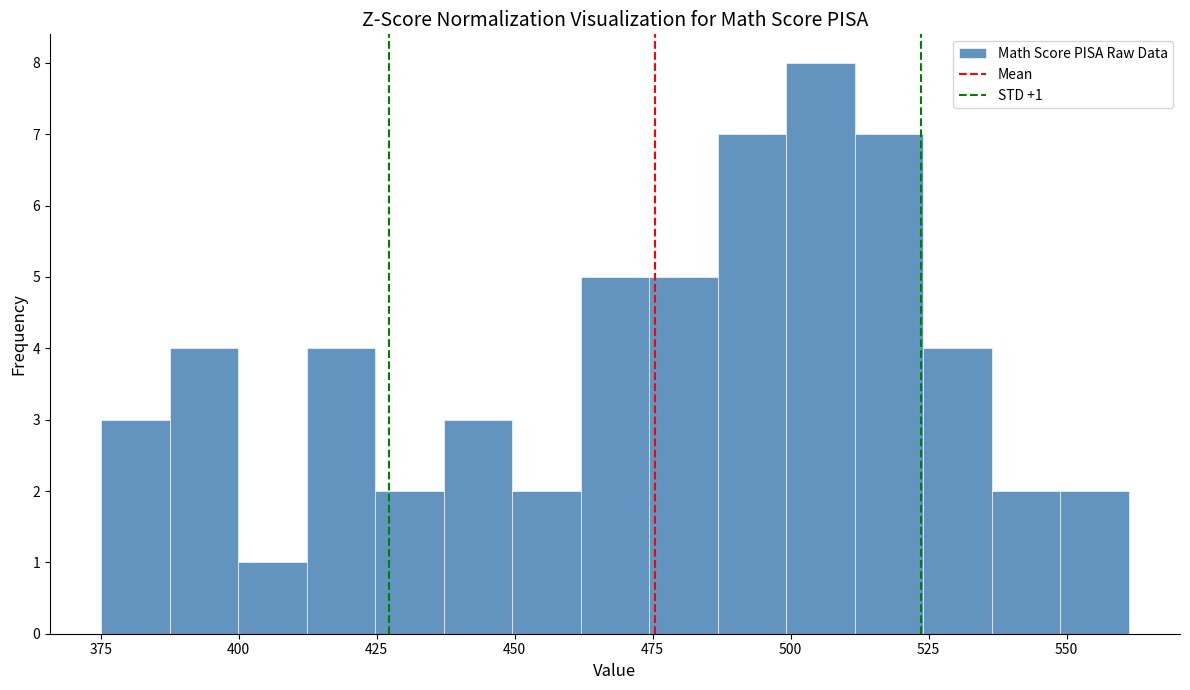

Around what value on the x-axis is the tallest bar? Give the approximate position of its centre, as read against the axis.

505